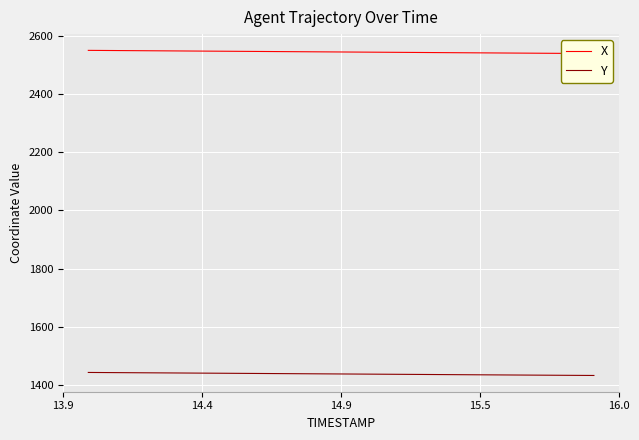

True or false: X has more than 0 points higher than both neighbors.

False